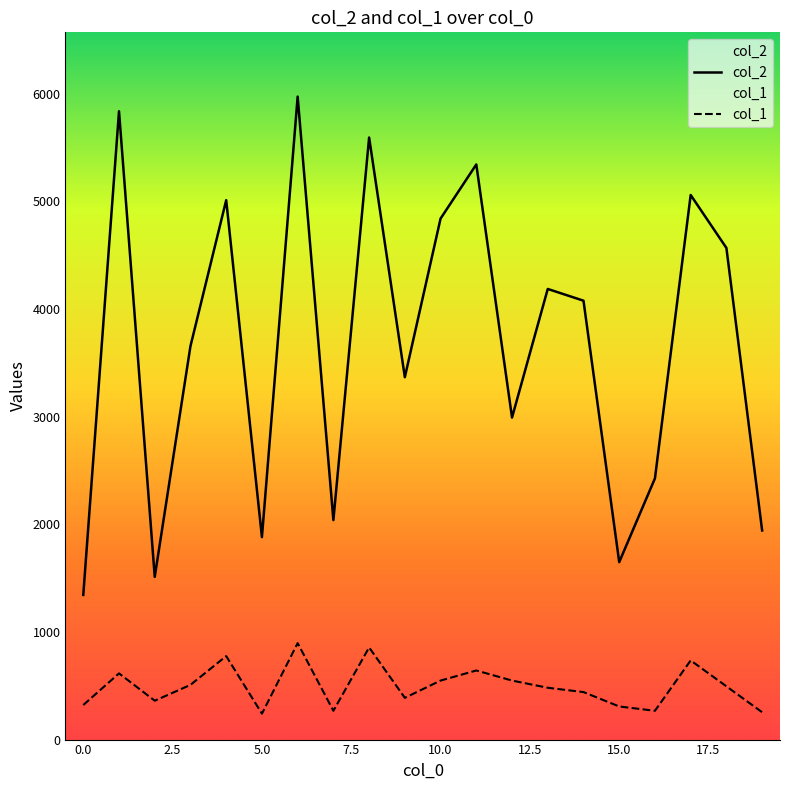

List the series in order of their peak value, lowest first.

col_1, col_2